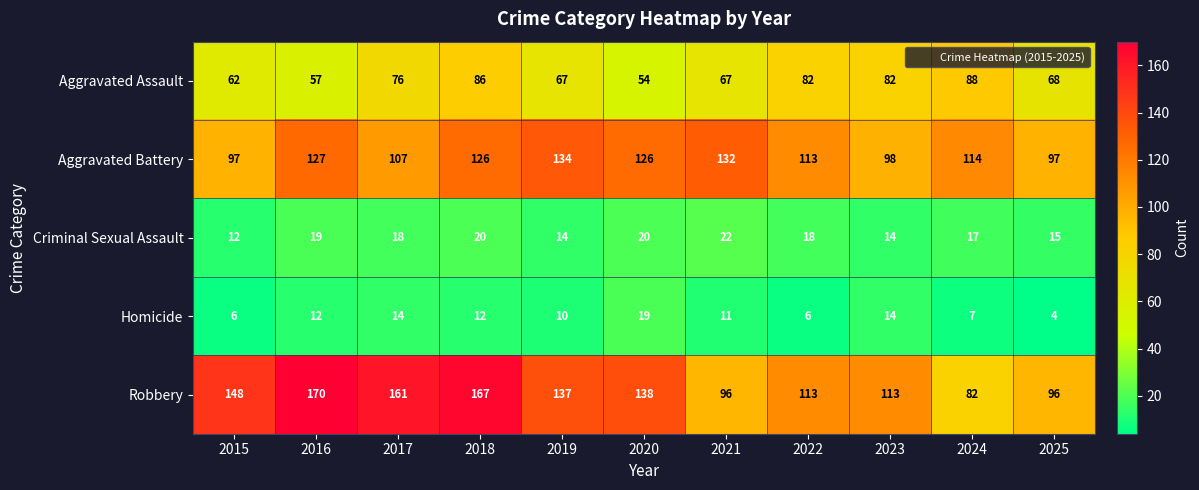

At 2016, list the series in order from largest to smallest.

Robbery, Aggravated Battery, Aggravated Assault, Criminal Sexual Assault, Homicide